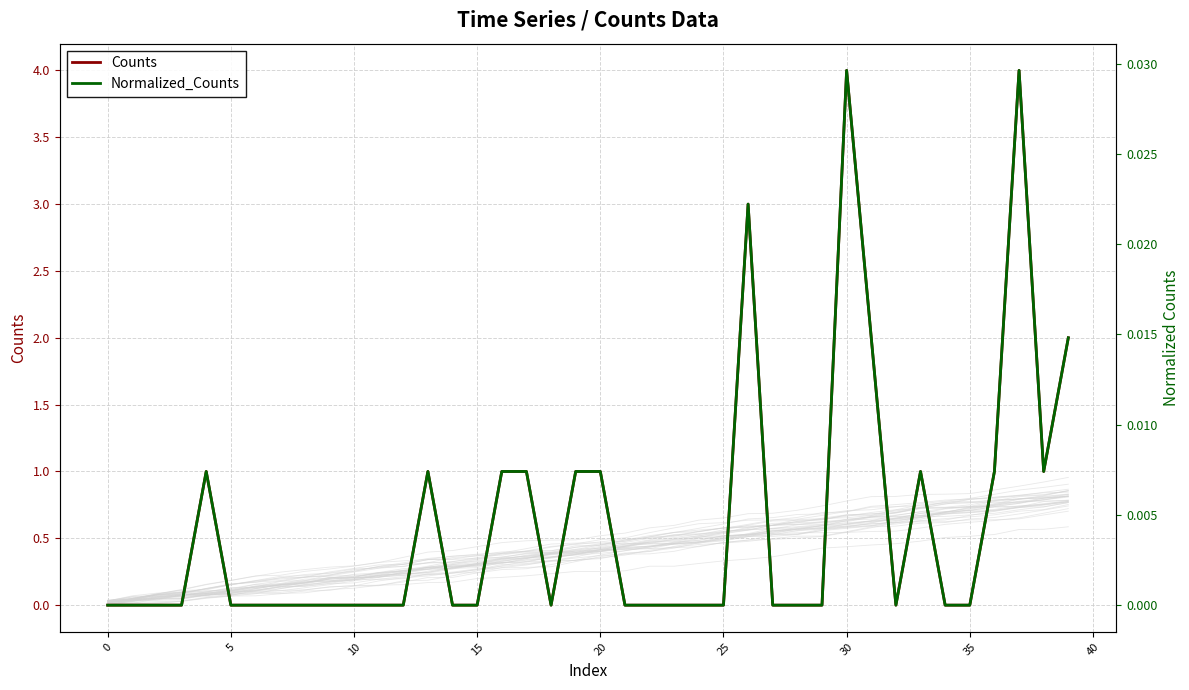

Where is the first local minimum for Normalized_Counts?

18